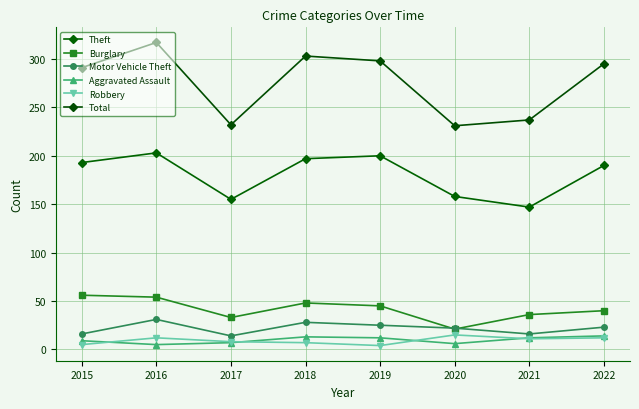

What is the total value across all series at 2021?

459